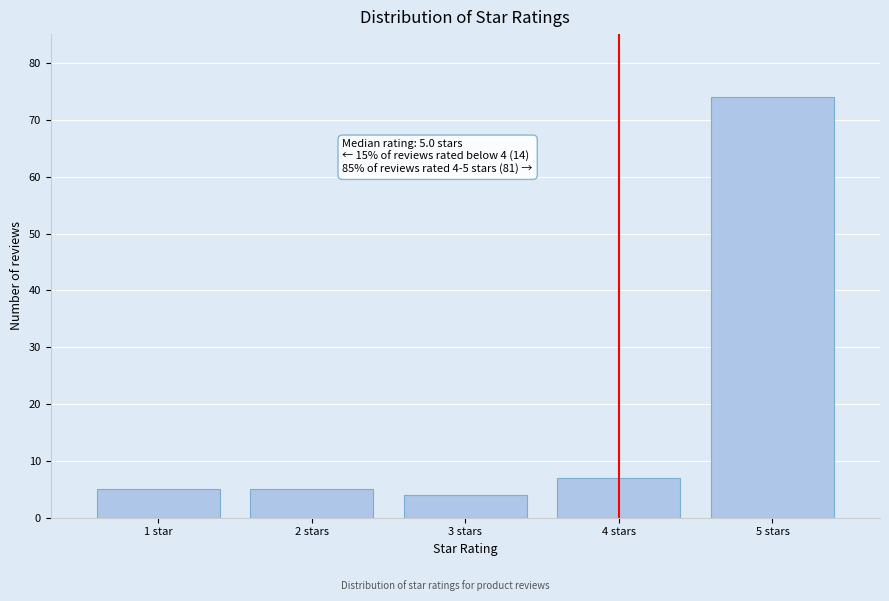

Reading left to right, what are all the values shown in this chart?

5	5	4	7	74